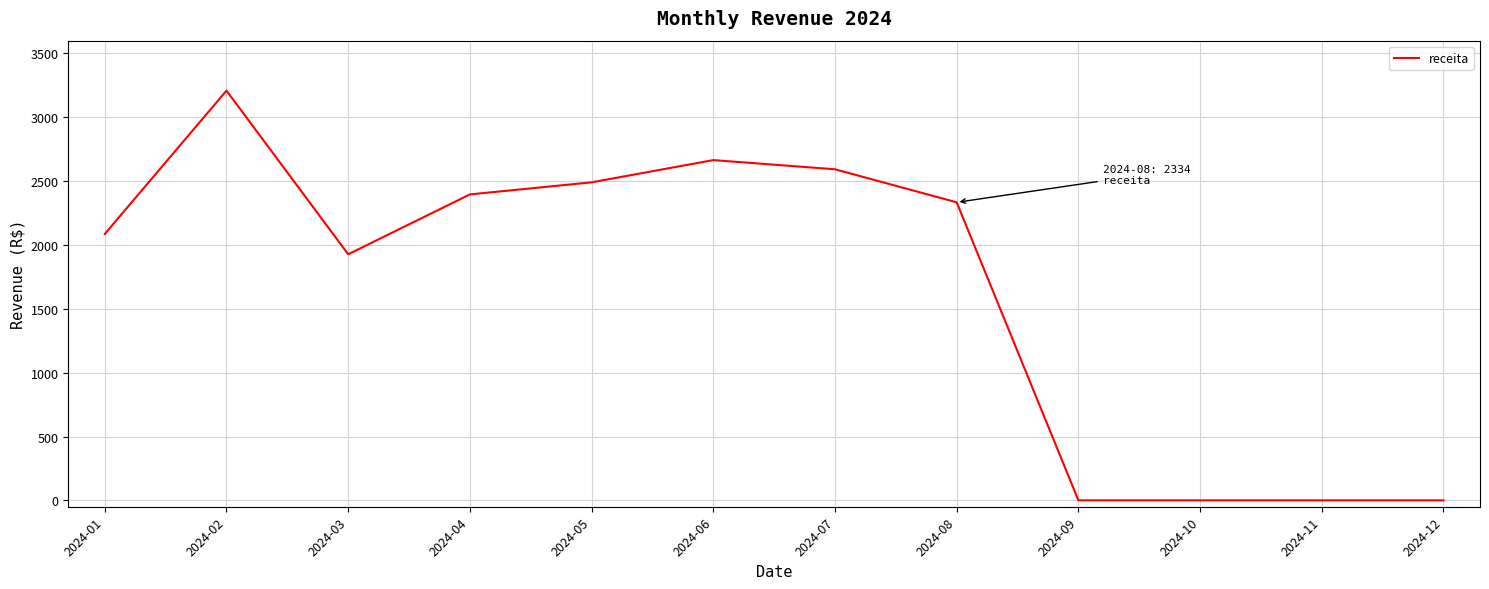

The value at 2024-10 is 0.0. True or false?

True